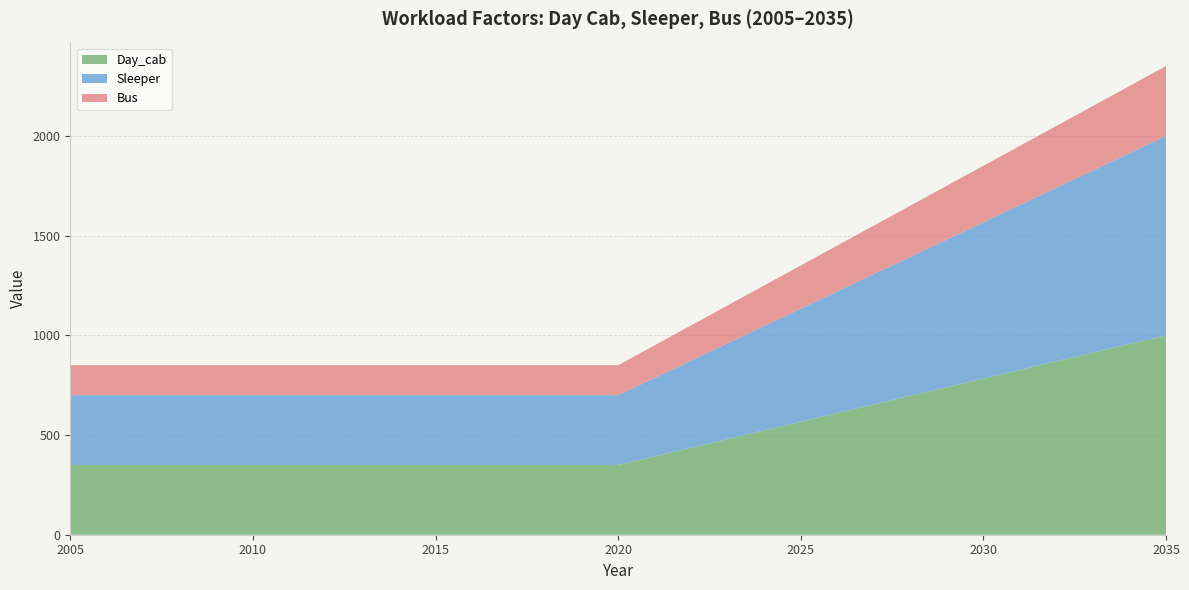

Reading left to right, what are all the values shown in this chart?

Day_cab: 350.0	350.0	350.0	350.0	350.0	350.0	350.0	350.0	350.0	350.0	350.0	350.0	350.0	350.0	350.0	350.0	393.3	436.7	480.0	523.3	566.7	610.0	653.3	696.7	740.0	783.3	826.7	870.0	913.3	956.7	1000.0
Sleeper: 350.0	350.0	350.0	350.0	350.0	350.0	350.0	350.0	350.0	350.0	350.0	350.0	350.0	350.0	350.0	350.0	393.3	436.7	480.0	523.3	566.7	610.0	653.3	696.7	740.0	783.3	826.7	870.0	913.3	956.7	1000.0
Bus: 150.0	150.0	150.0	150.0	150.0	150.0	150.0	150.0	150.0	150.0	150.0	150.0	150.0	150.0	150.0	150.0	163.3	176.7	190.0	203.3	216.7	230.0	243.3	256.7	270.0	283.3	296.7	310.0	323.3	336.7	350.0